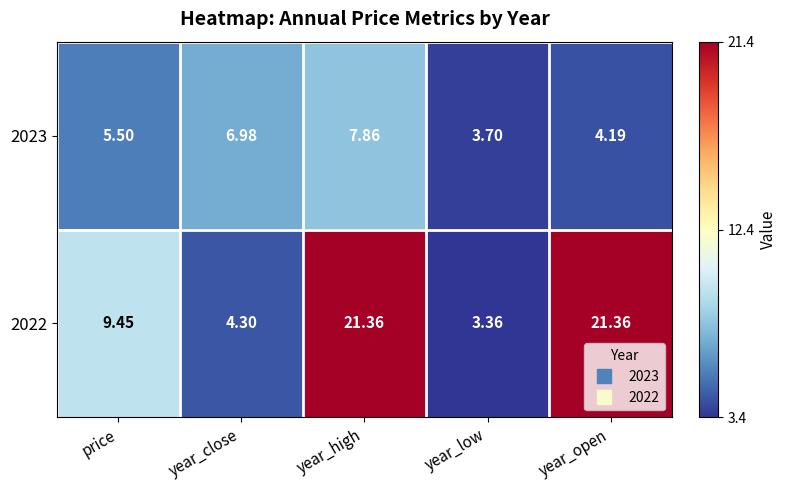

At which label does 2023 reach its minimum?

year_low